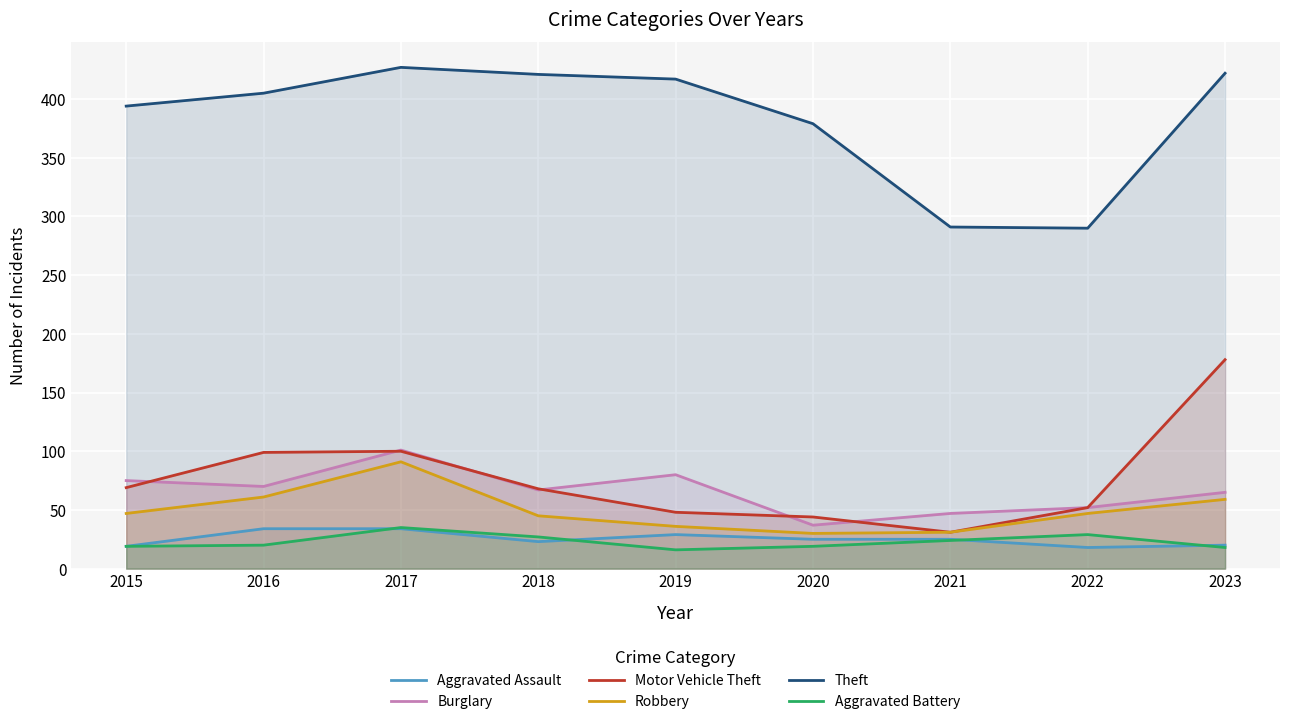

What are all the series names shown in the legend?

Aggravated Assault, Burglary, Motor Vehicle Theft, Robbery, Theft, Aggravated Battery